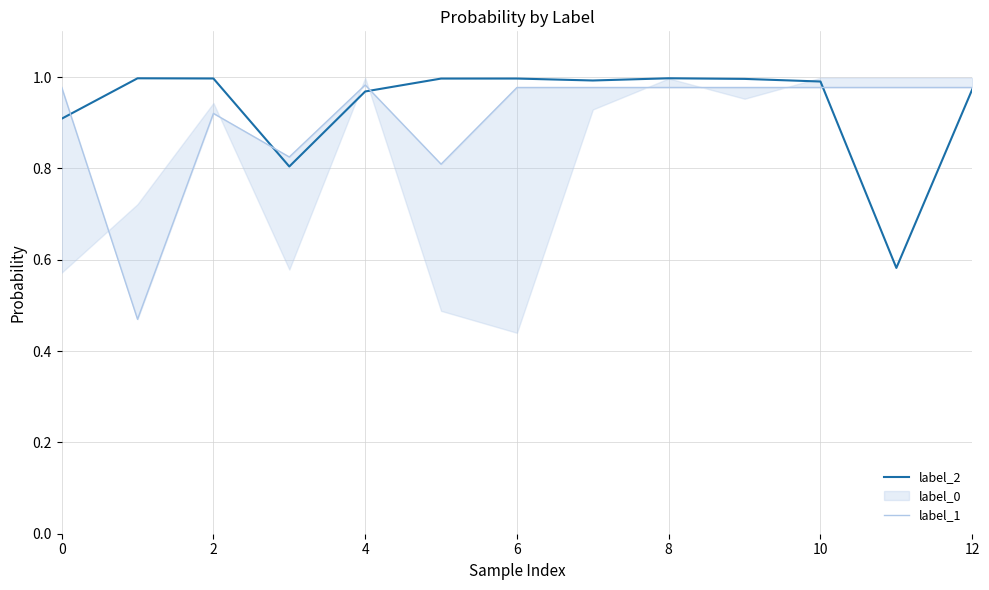

Is this an area chart (filled region under the line)?

No